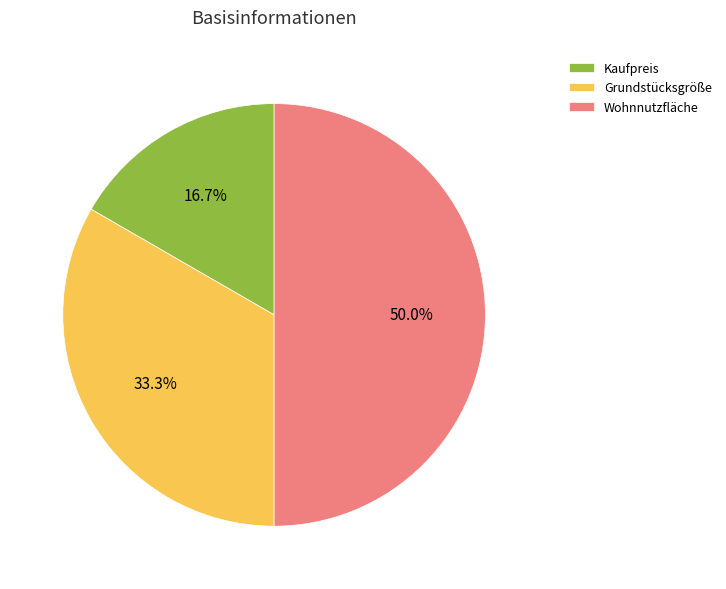

Does Kaufpreis represent more than half of the total?

No